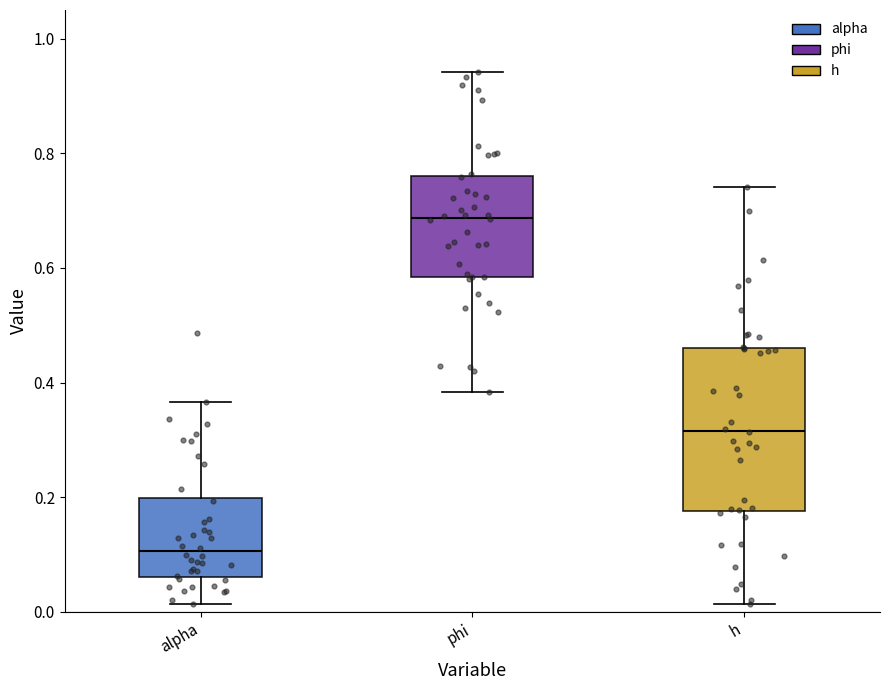

Where is the upper edge of the box for phi on the y-axis? The values are not printed on the chart, so give them approximately, as read against the axis.

0.76